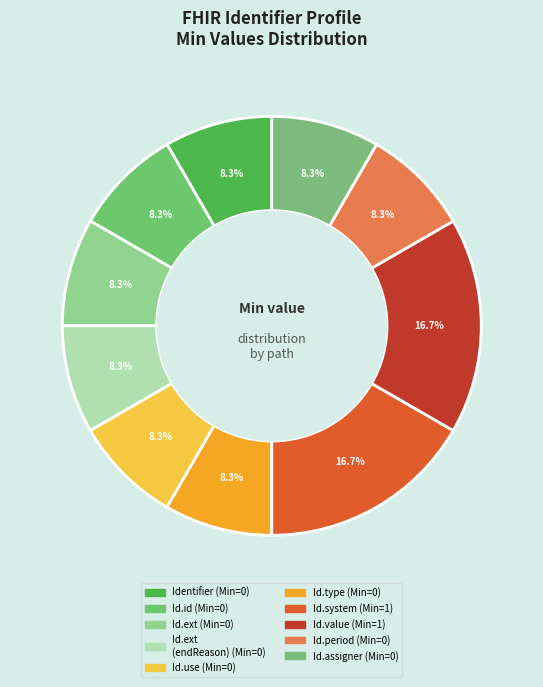

Count the number of slices in the pie.

10